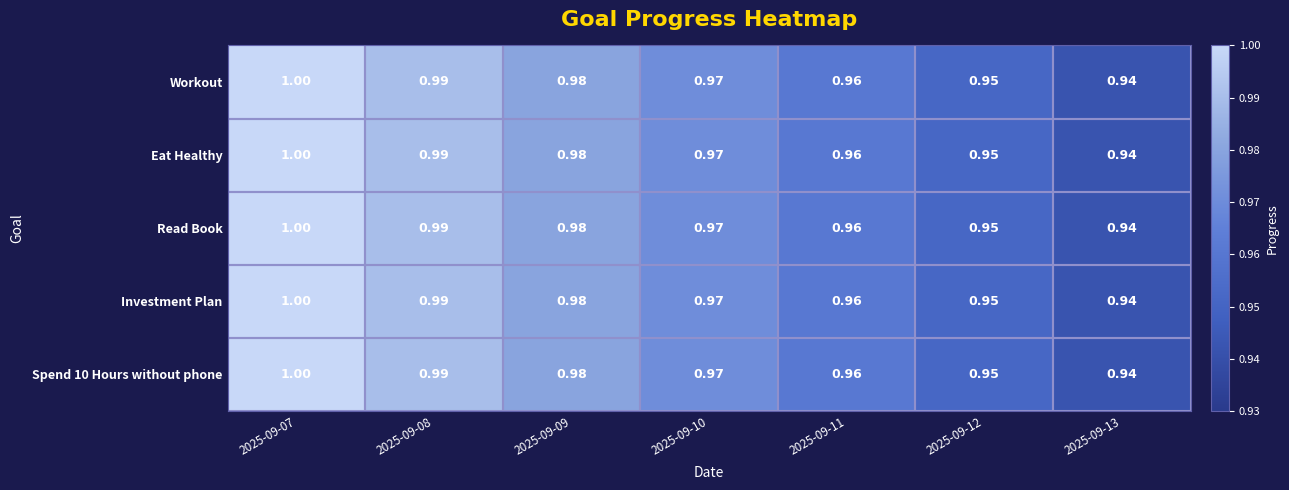

Is the value of Investment Plan at 2025-09-11 greater than the value of Spend 10 Hours without phone at 2025-09-10?

No